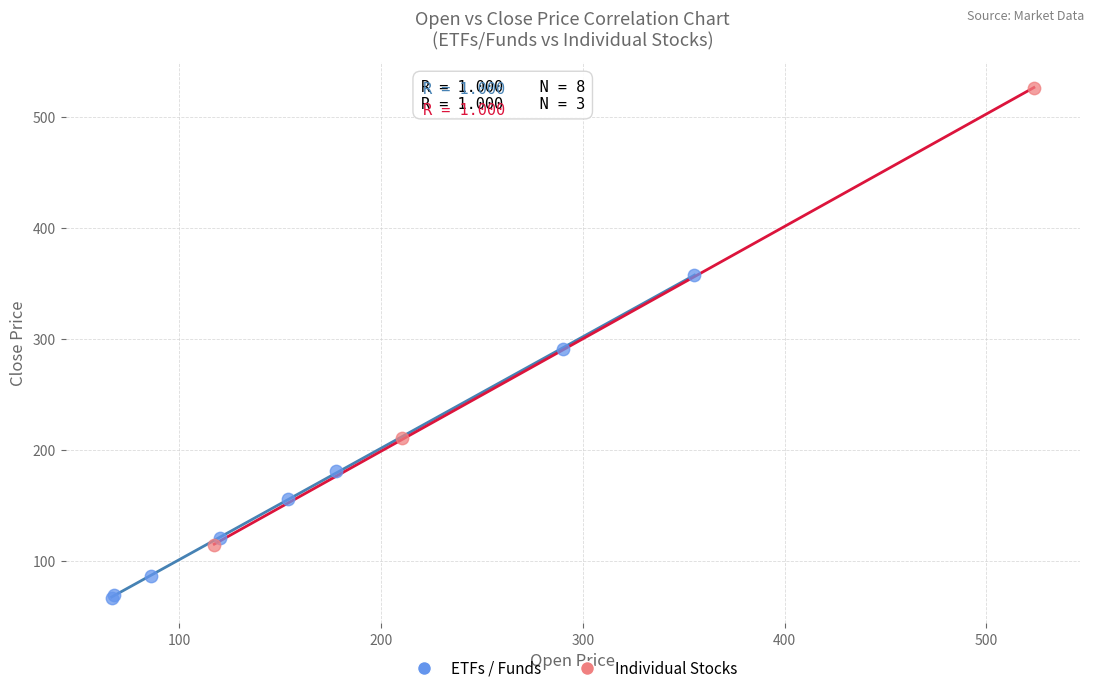

Which series contains the highest Y value?

Individual Stocks